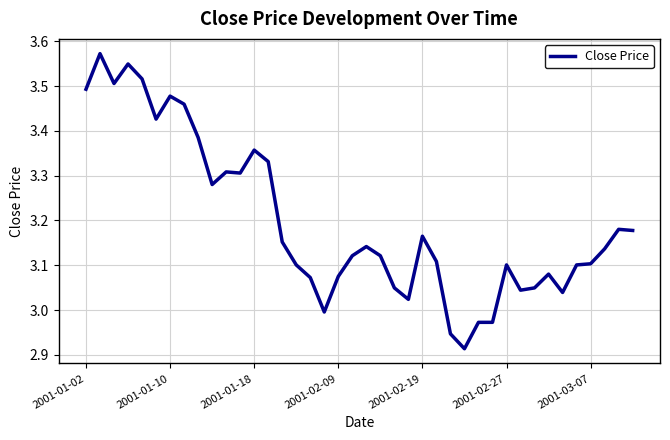

Does the chart have visible grid lines?

Yes